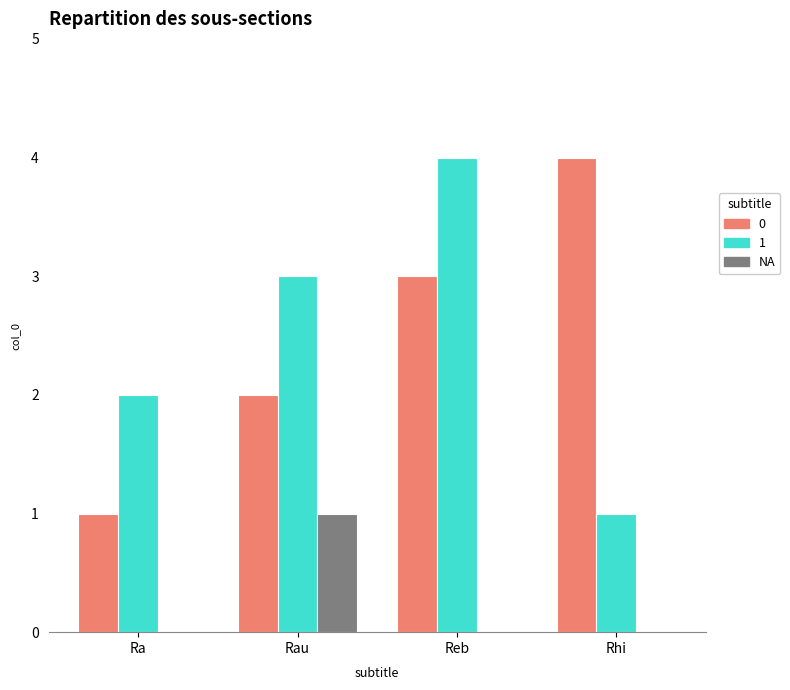

How many groups of bars are there?

4